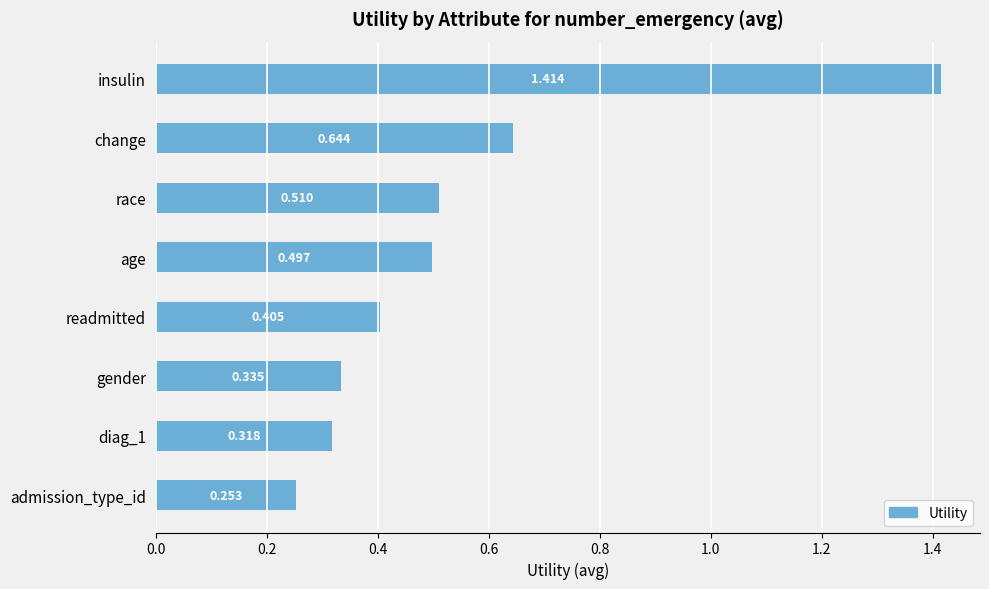

At which category does the chart reach its minimum across all series?

admission_type_id